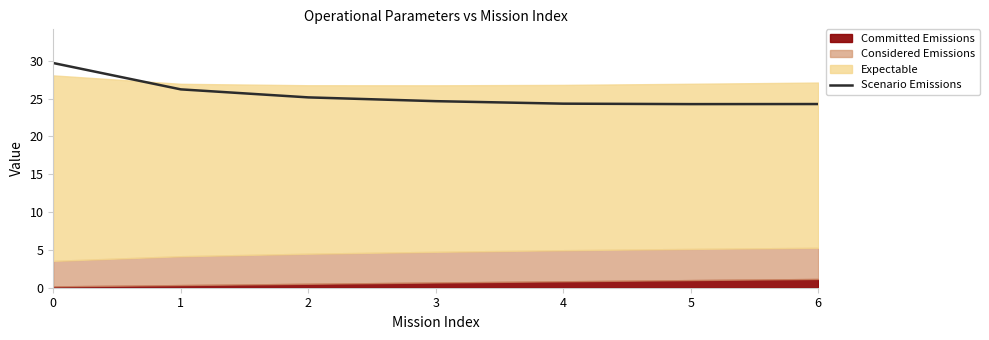

The Scenario Emissions series shows 24.7 at 3. True or false?

True